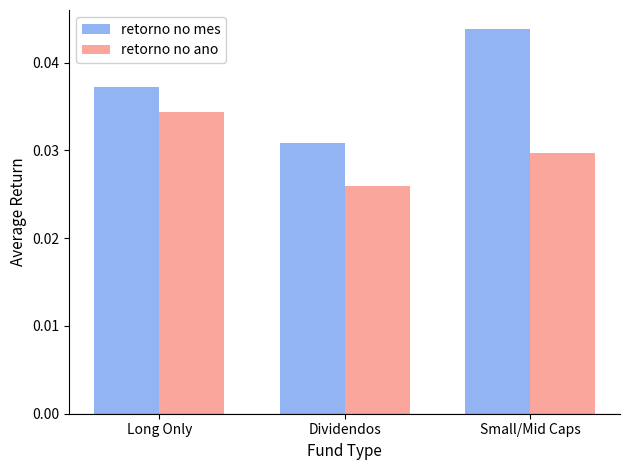

What position from the right is Small/Mid Caps?

1